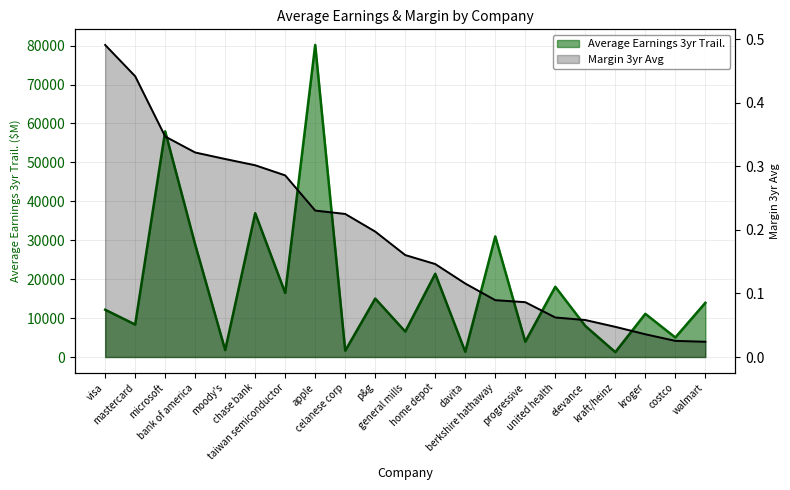

List the series in order of their peak value, lowest first.

Margin 3yr Avg, Average Earnings 3yr Trail.